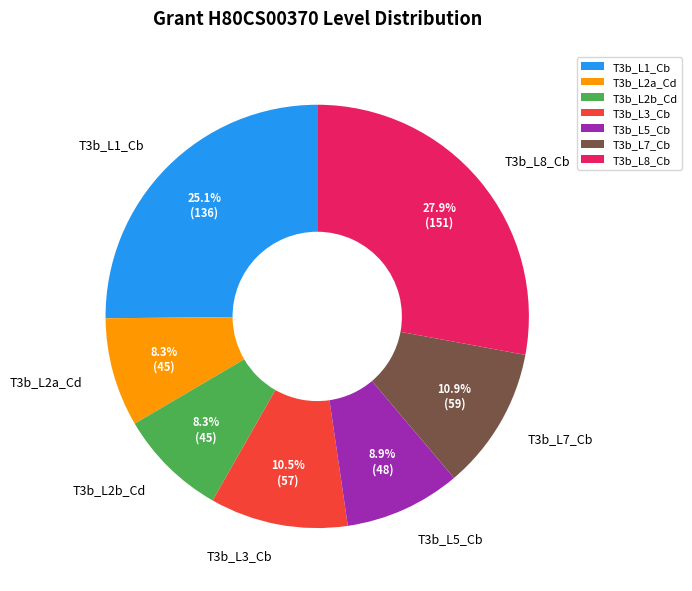

Do T3b_L1_Cb and T3b_L3_Cb together represent more than half of the pie?

No